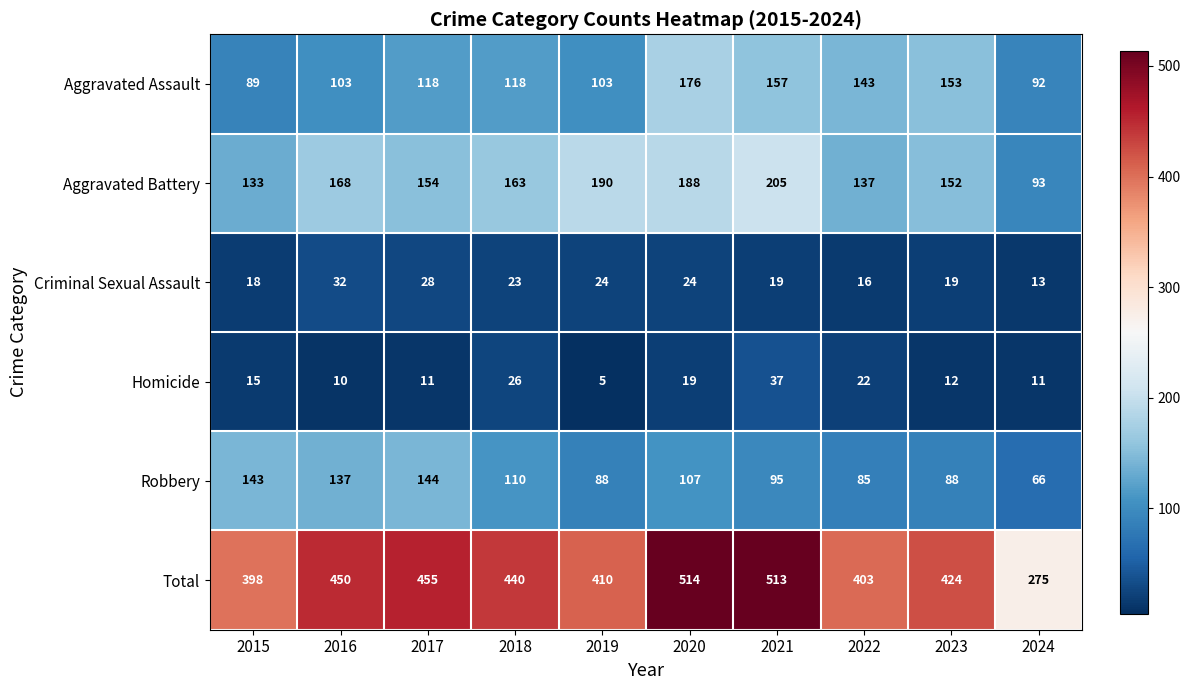

What is the approximate value of Criminal Sexual Assault at 2018, to the nearest 5?

25